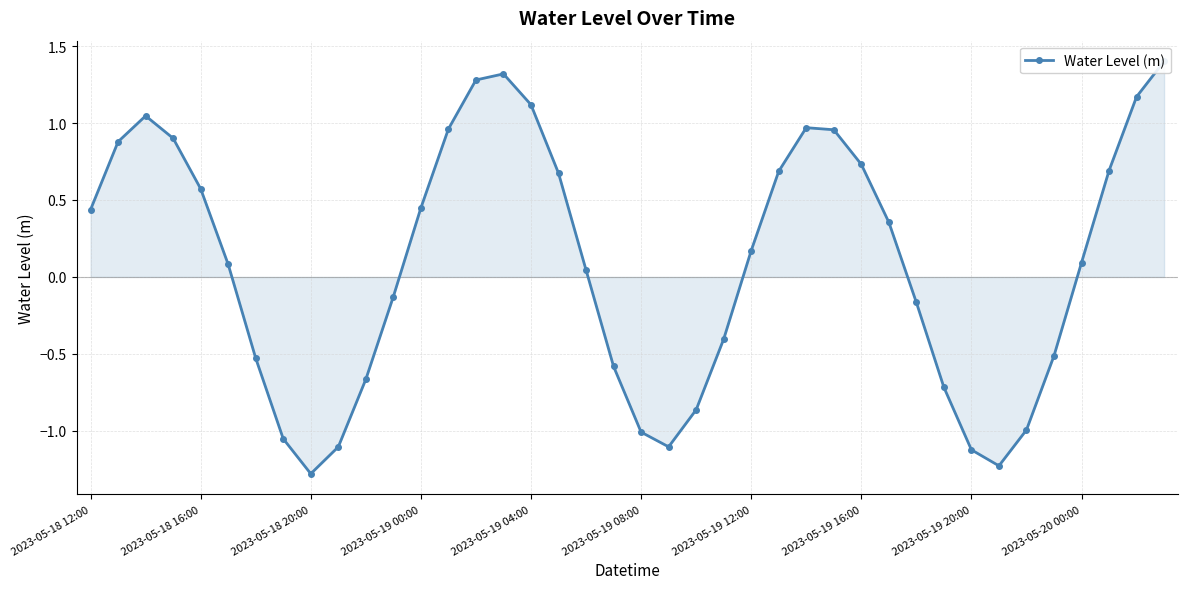

What is the change in value from 25 to 30?

-0.9